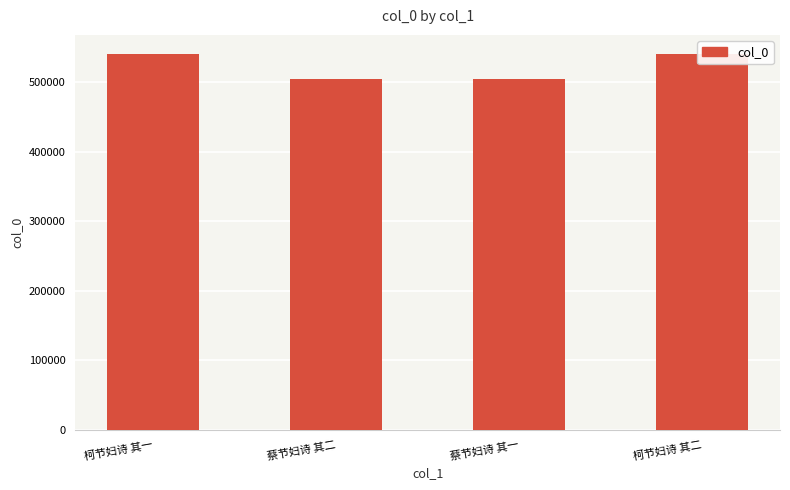

What is the difference between the maximum and second lowest values?

36625